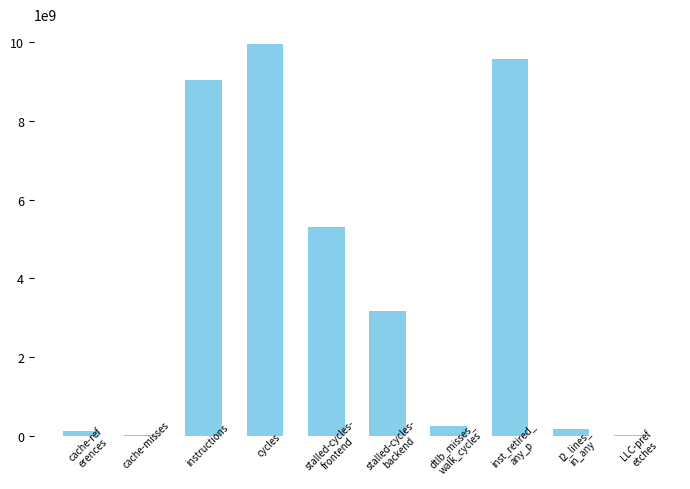

Which label corresponds to the largest value in the chart?

cycles